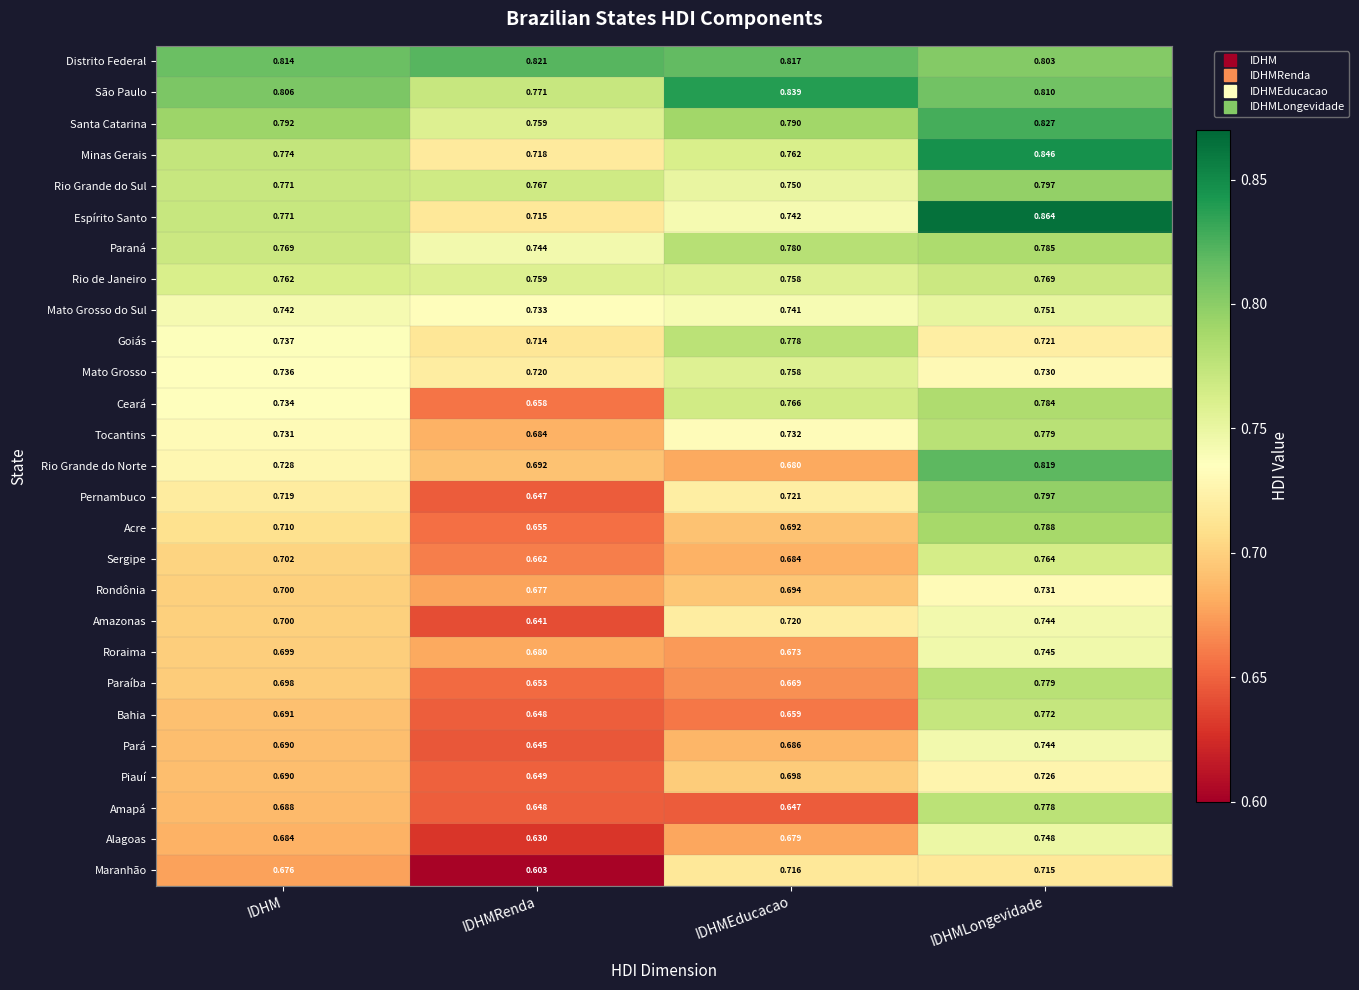

Where is Goiás nearest to the value 0?

IDHMRenda